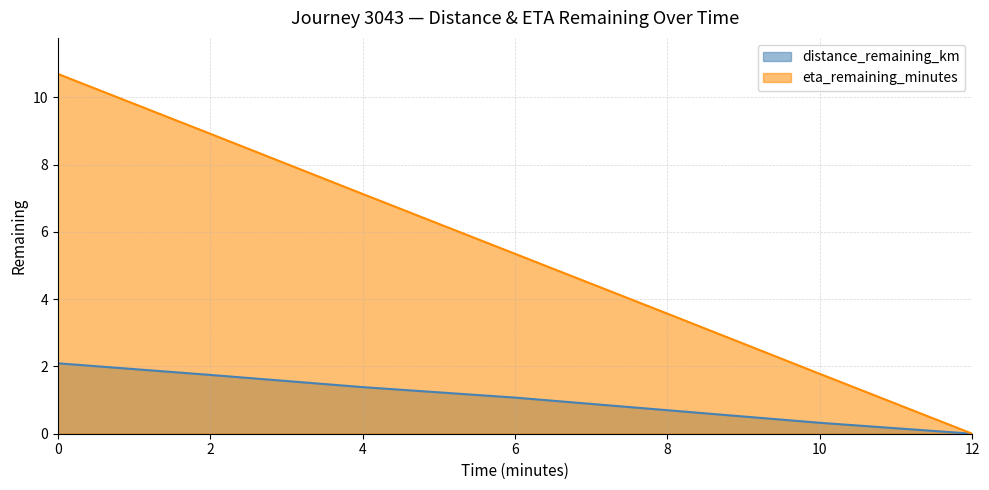

What position from the right is 8.0?

3